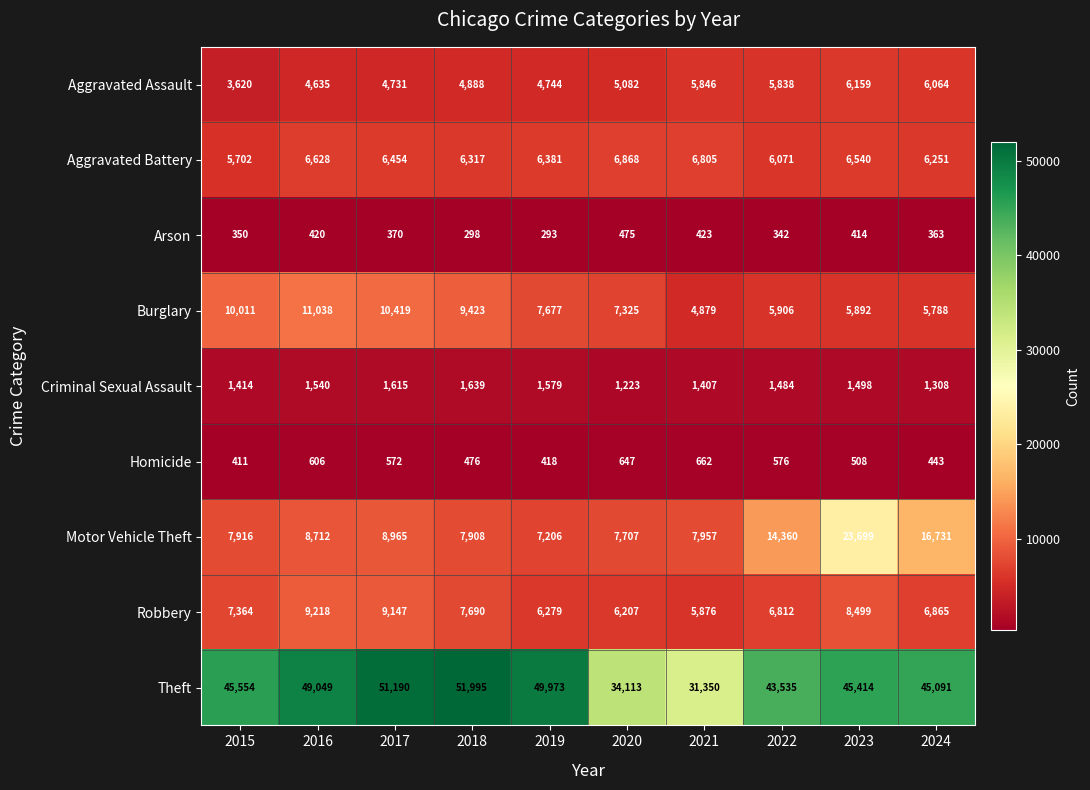

How many series are shown in this chart?

9